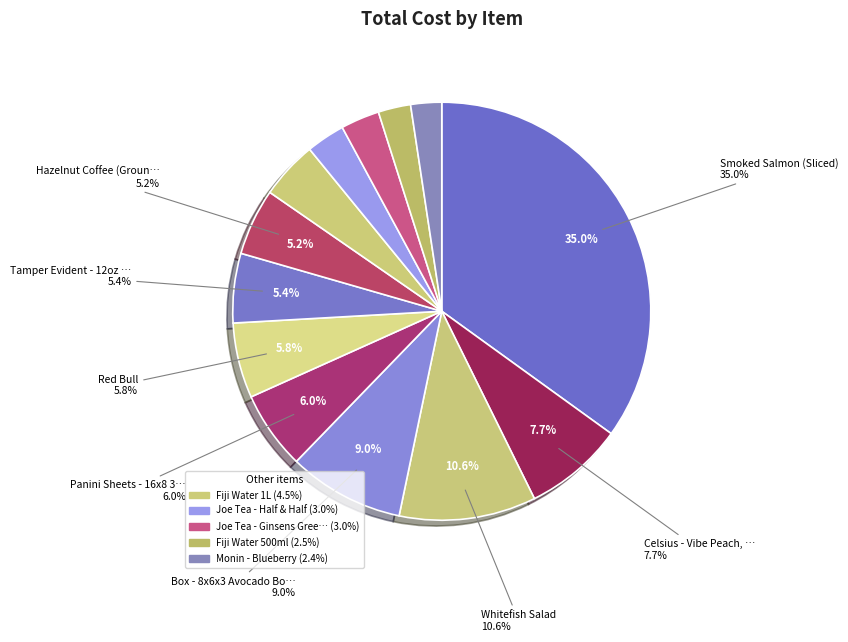

Approximately how many times larger is the value at Tamper Evident - 12oz Bowl (Smoothie) compared to Smoked Salmon (Sliced)?

0.2